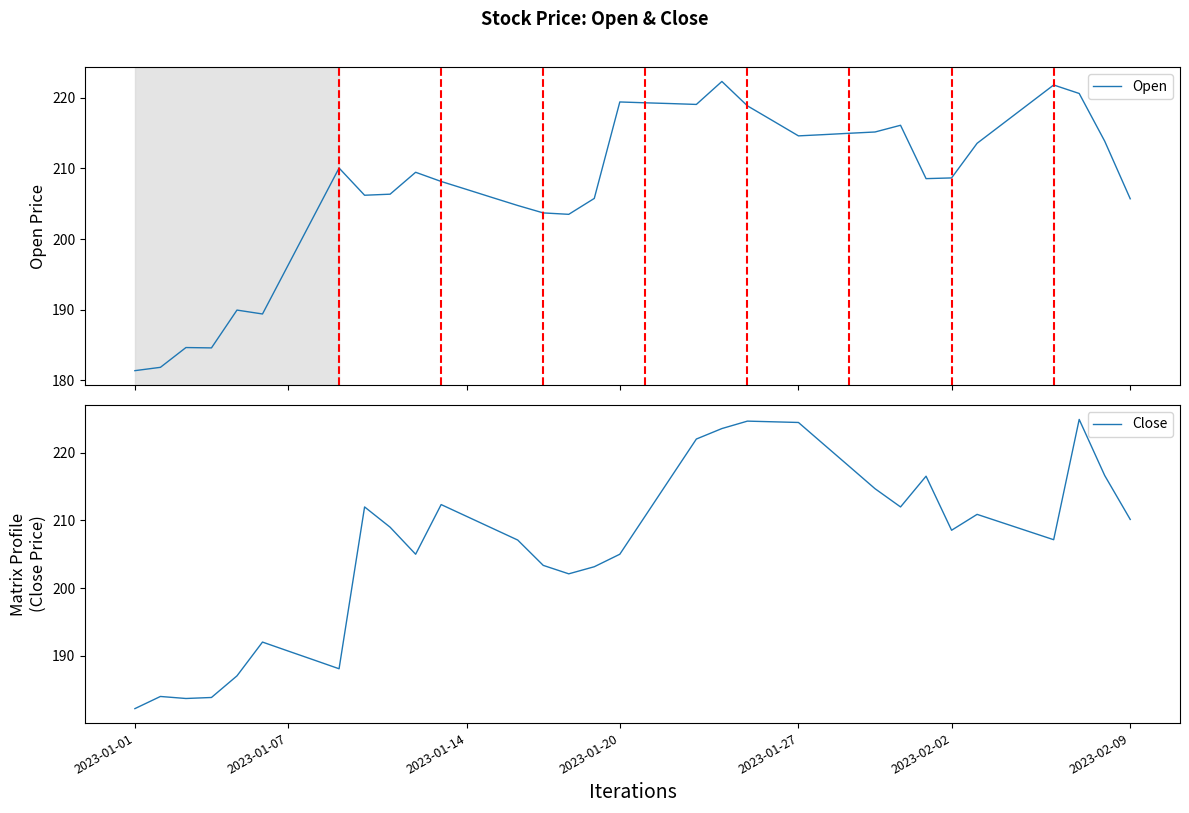

Rank the series by their average value, from highest to lowest.

Open, Close